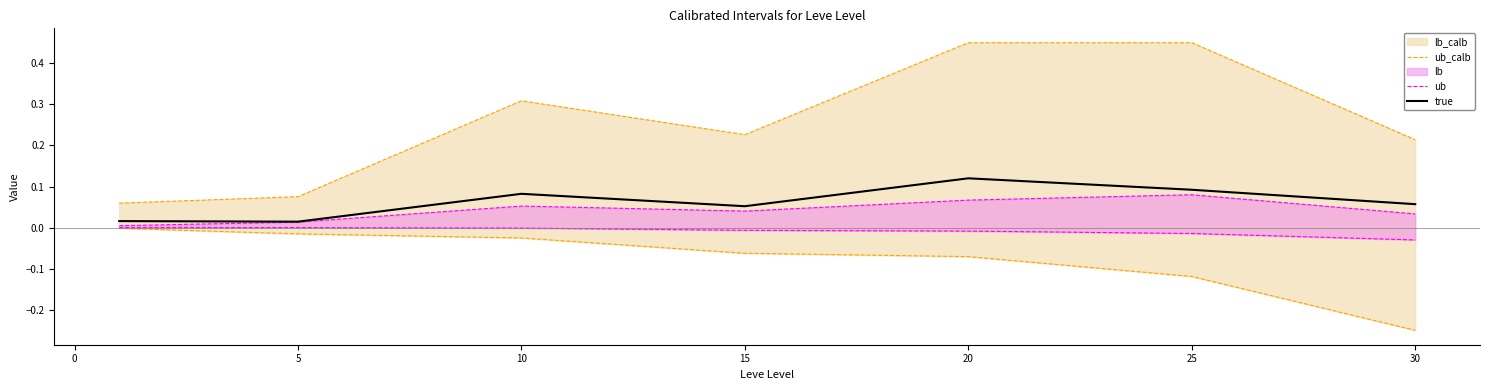

Read the true value at 15.

0.1